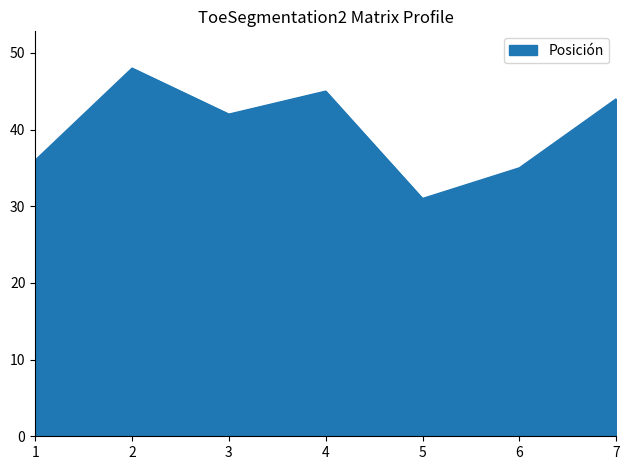

List the labels in order of value, largest first.

2, 4, 7, 3, 1, 6, 5